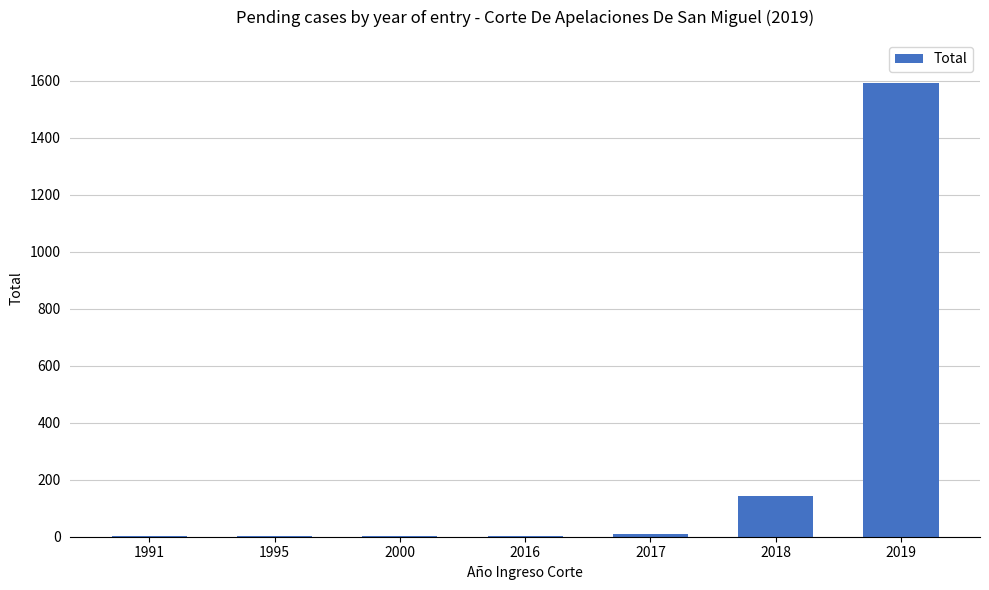

How many values exceed 1?

3